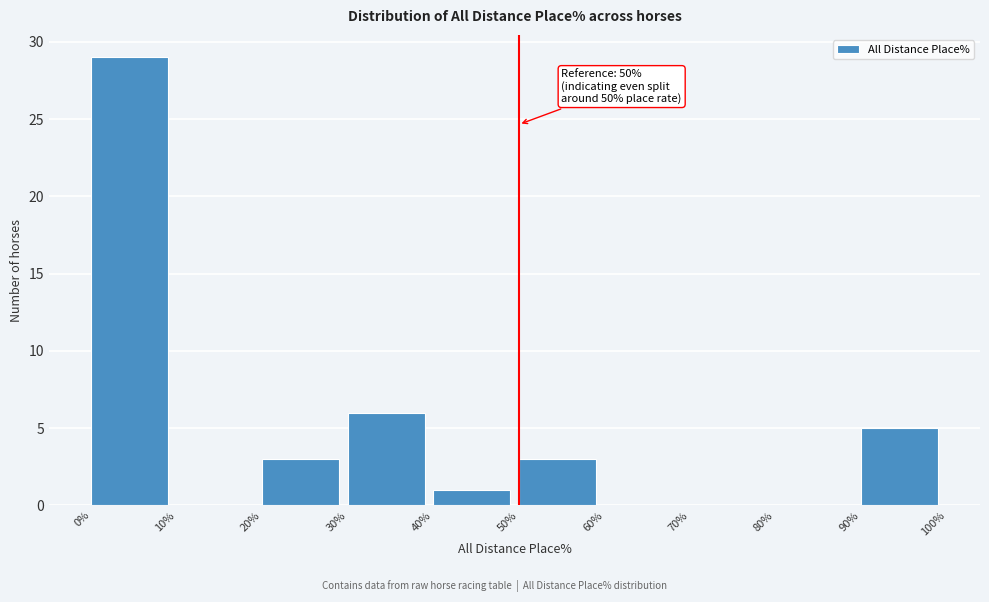

Which range on the x-axis has the tallest bar?

0% to 10%